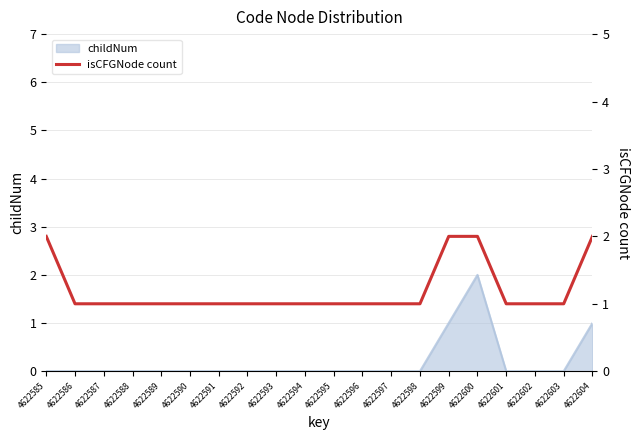

Rank the categories by value from highest to lowest.

4622585, 4622599, 4622600, 4622604, 4622586, 4622587, 4622588, 4622589, 4622590, 4622591, 4622592, 4622593, 4622594, 4622595, 4622596, 4622597, 4622598, 4622601, 4622602, 4622603